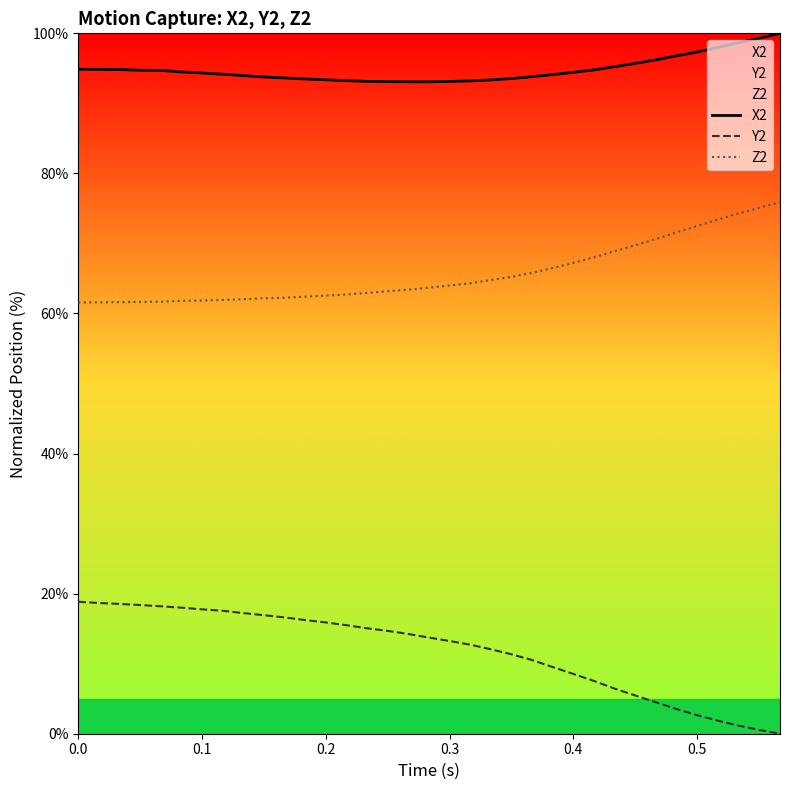

What is the difference between the maximum and minimum values in the Z2 series?

14.3